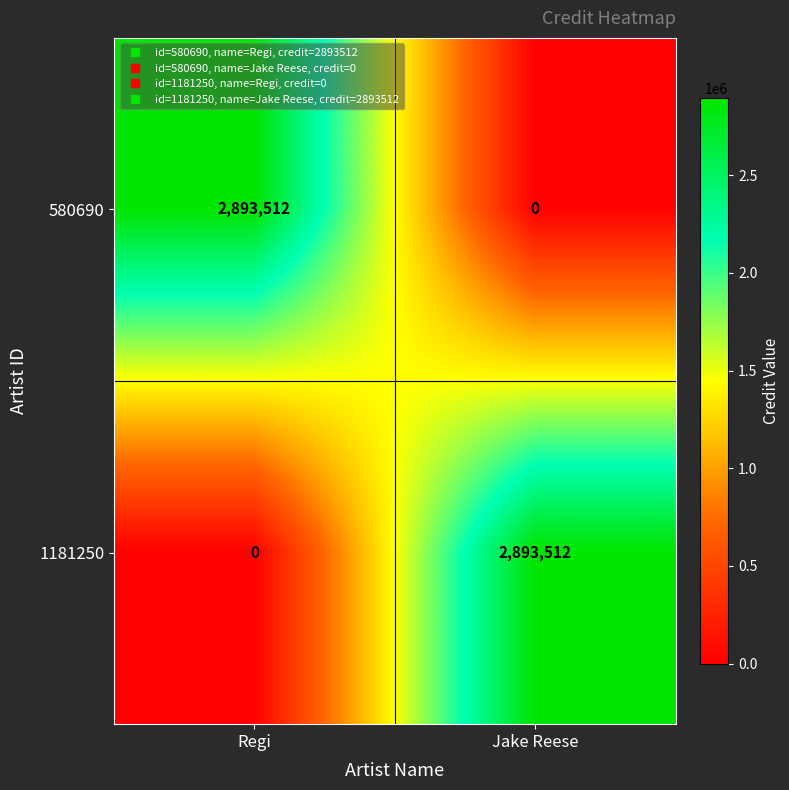

Is the value of 1181250 at Regi greater than the value of 580690 at Regi?

No